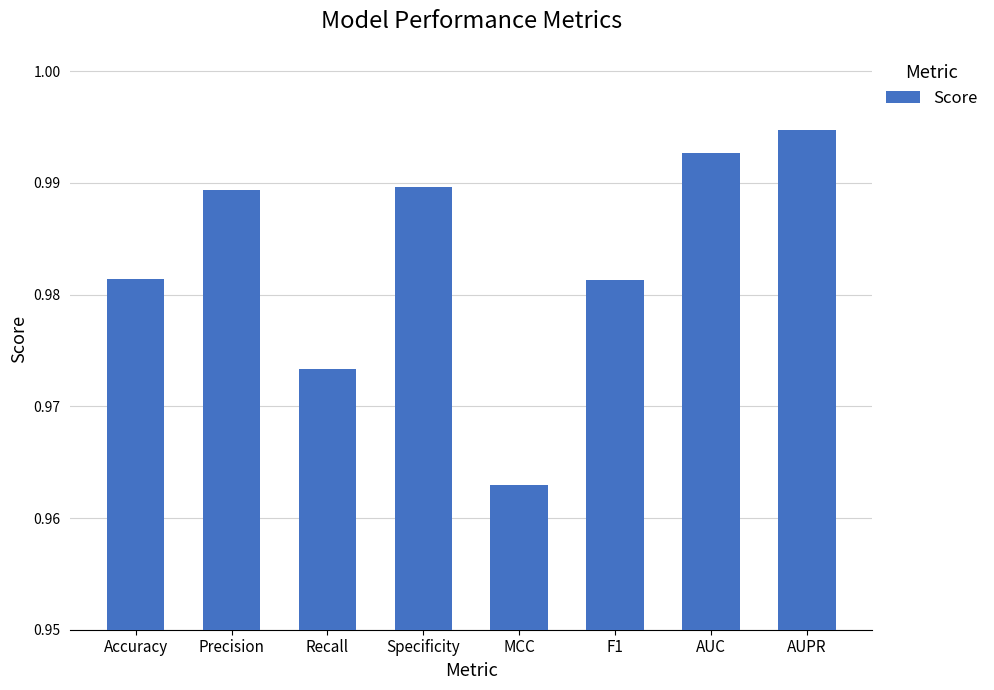

Which label corresponds to the smallest value in the chart?

MCC